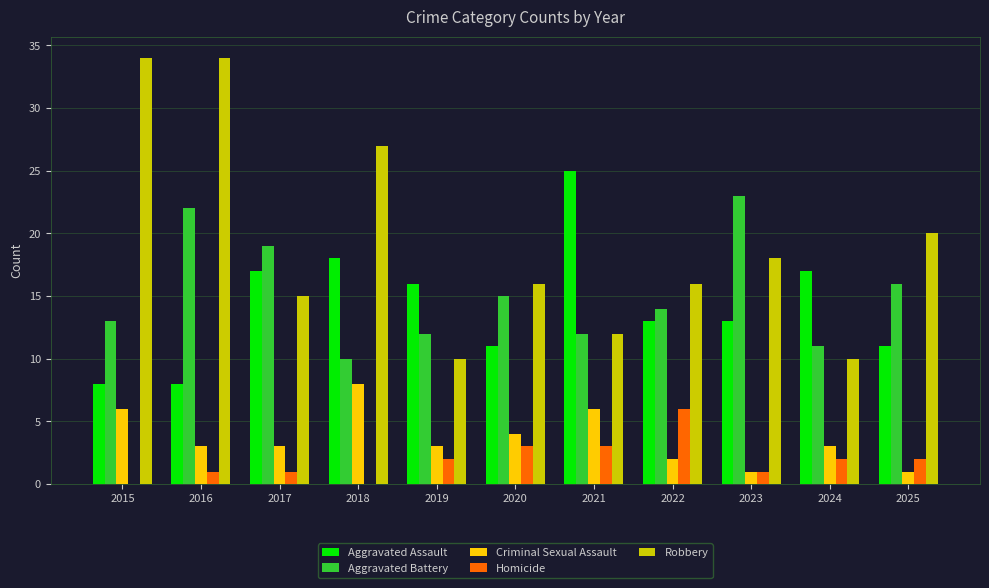

The Robbery series shows 16 at 2020. True or false?

True